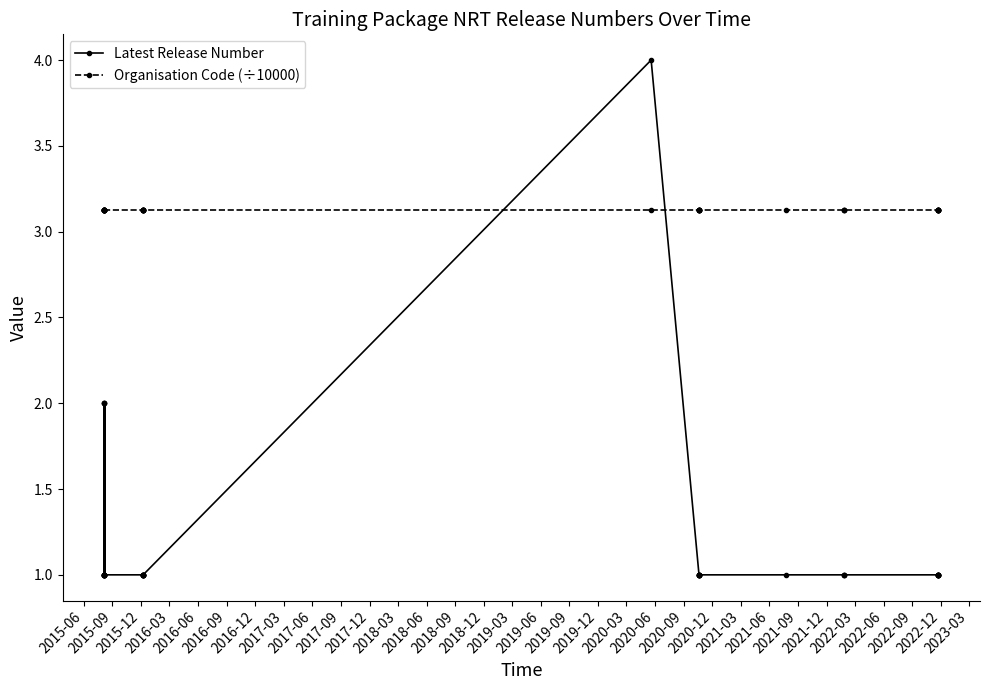

Reading left to right, what are all the values shown in this chart?

Latest Release Number: 1.0	1.0	2.0	1.0	2.0	1.0	2.0	1.0	1.0	1.0	1.0	1.0	1.0	1.0	1.0	1.0	1.0	1.0	1.0	1.0	4.0	1.0	1.0	1.0	1.0	1.0	1.0	1.0	1.0	1.0	1.0	1.0	1.0	1.0	1.0	1.0	1.0	1.0	1.0	1.0
Organisation Code (÷10000): 3.1	3.1	3.1	3.1	3.1	3.1	3.1	3.1	3.1	3.1	3.1	3.1	3.1	3.1	3.1	3.1	3.1	3.1	3.1	3.1	3.1	3.1	3.1	3.1	3.1	3.1	3.1	3.1	3.1	3.1	3.1	3.1	3.1	3.1	3.1	3.1	3.1	3.1	3.1	3.1